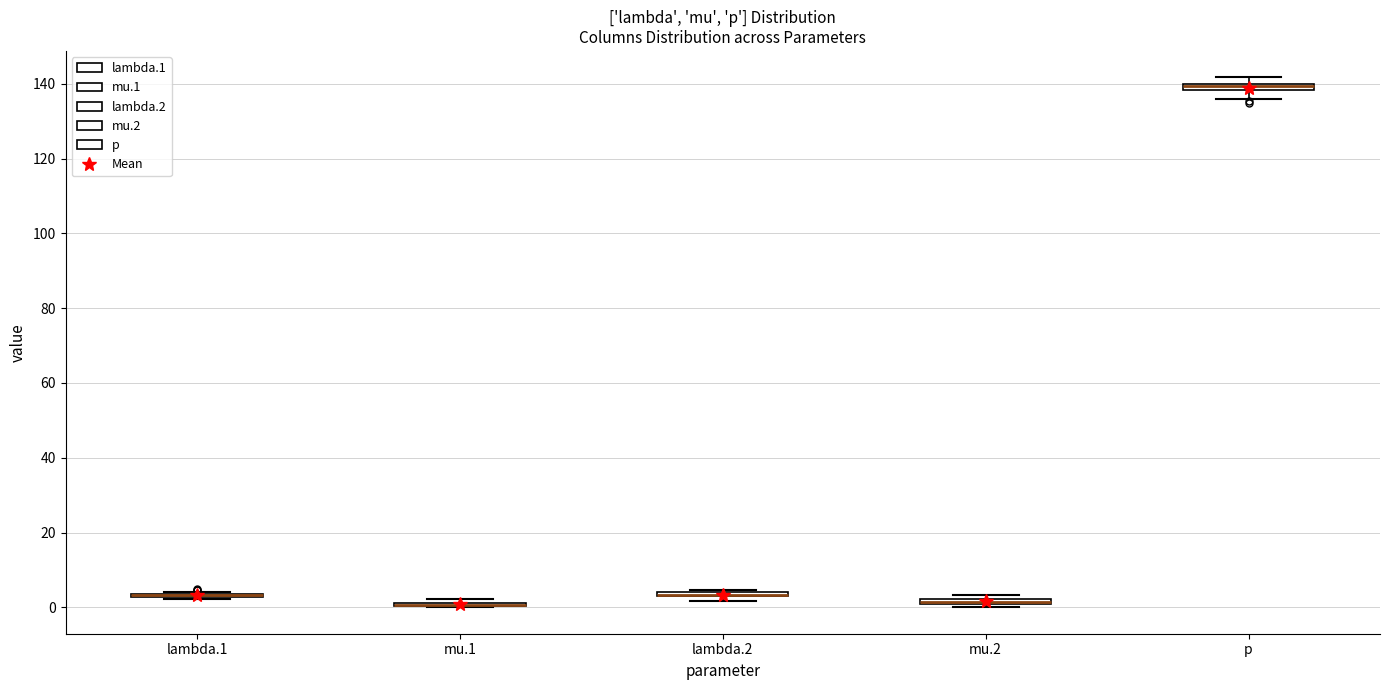

Where is the lower edge of the box for mu.2 on the y-axis? The values are not printed on the chart, so give them approximately, as read against the axis.

0